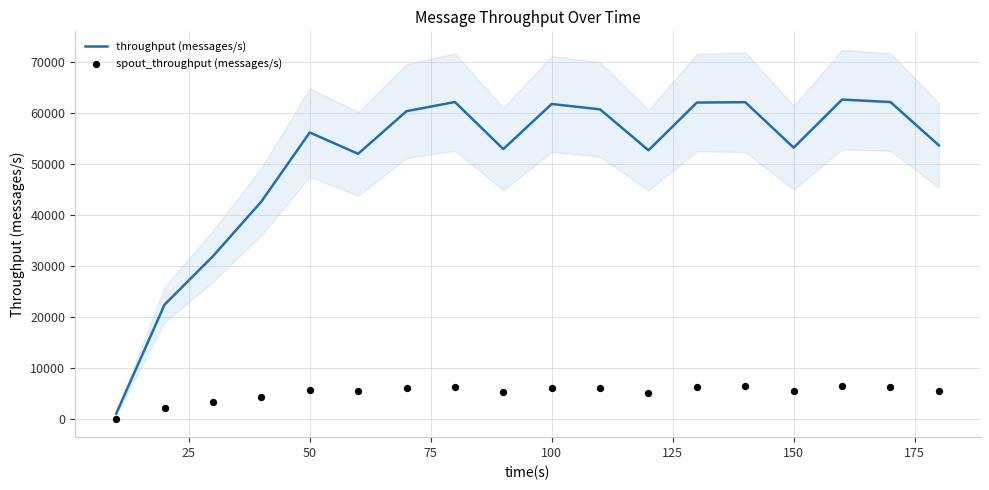

Is the value of spout_throughput (messages/s) at 10 greater than the value of throughput (messages/s) at 25?

No